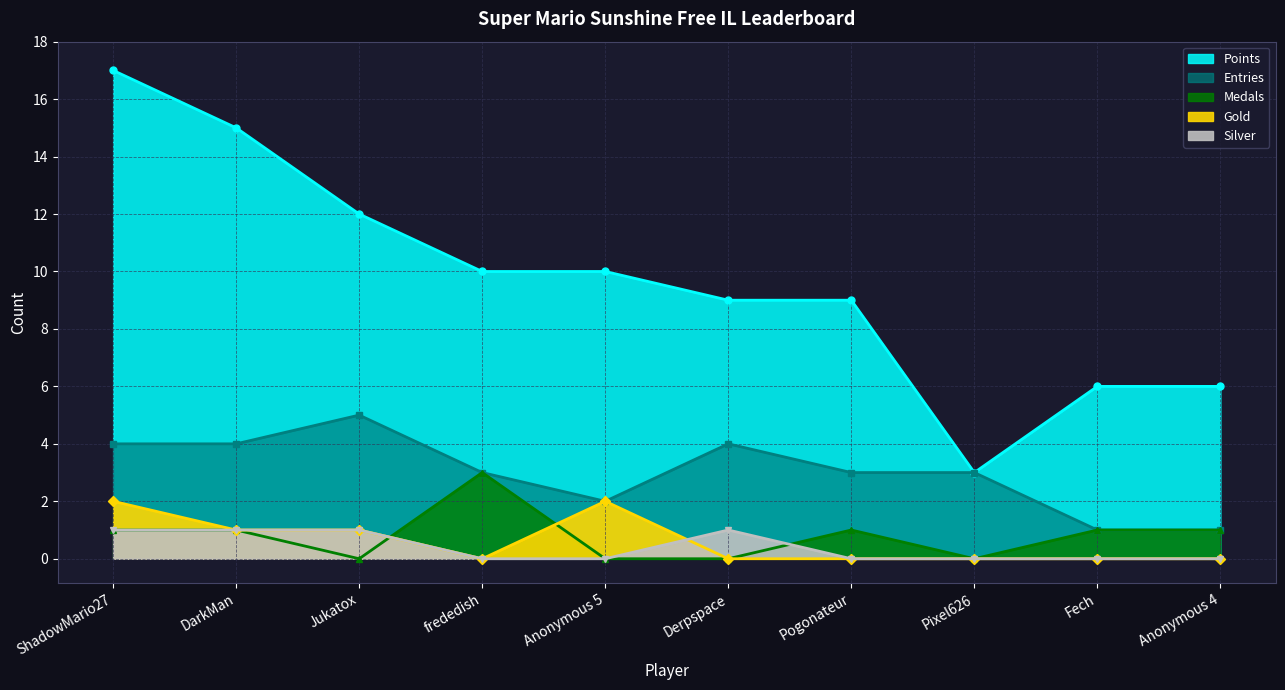

How many Points values are between 6 and 12?

7